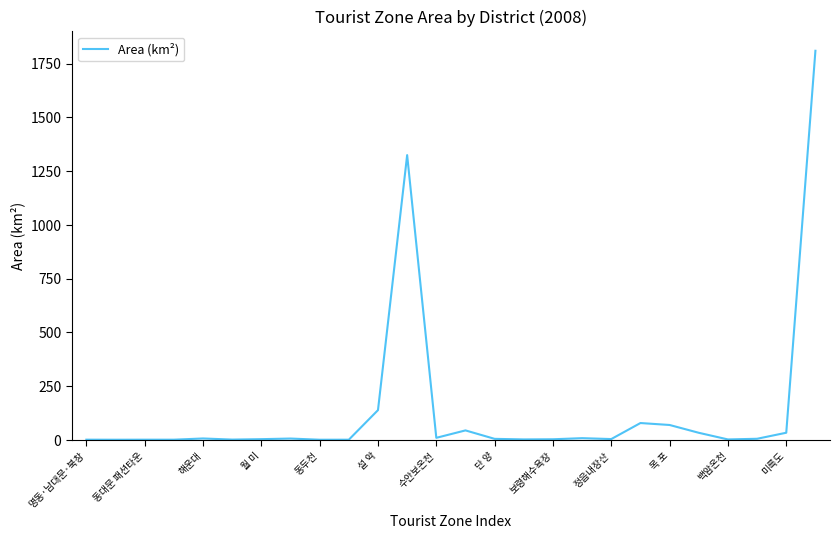

What is the maximum value shown in the chart?

1809.6